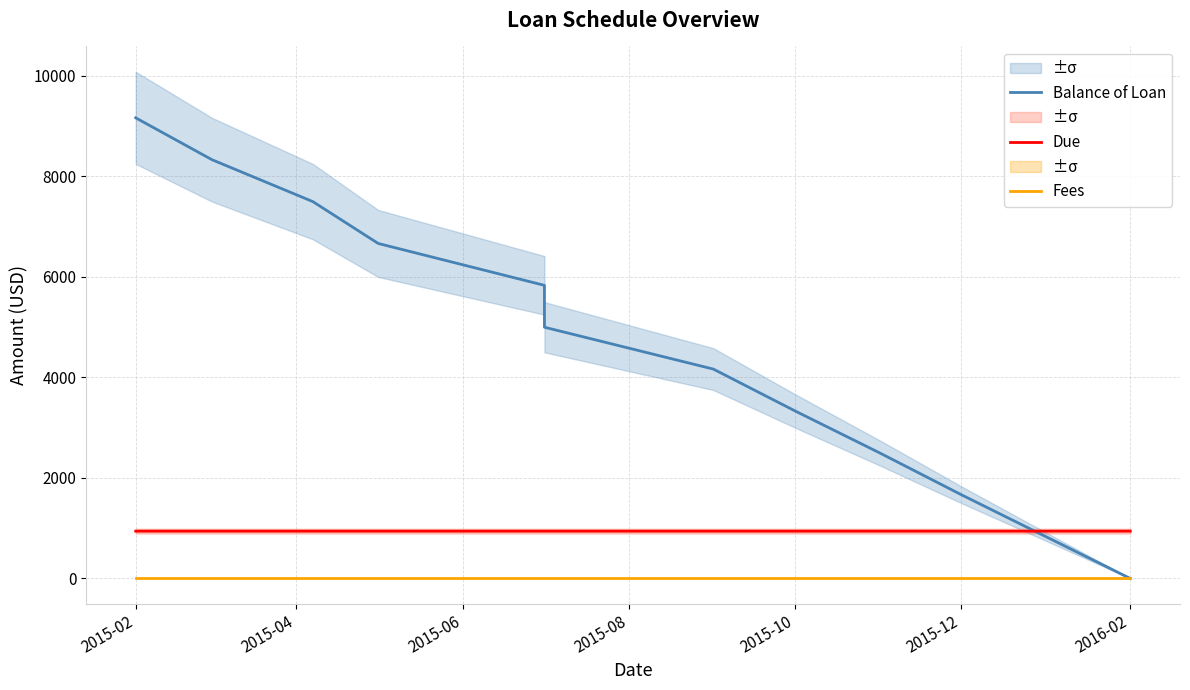

What is the total value across all series at 2015-04?

9283.3